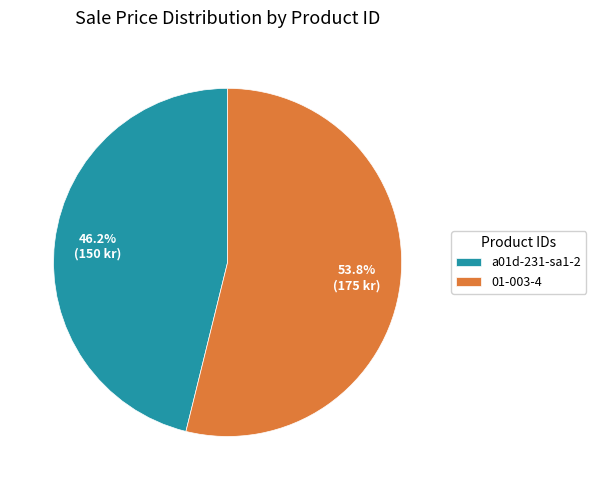

To the nearest percent, what is the difference between the 01-003-4 and a01d-231-sa1-2 slice percentages?

8%